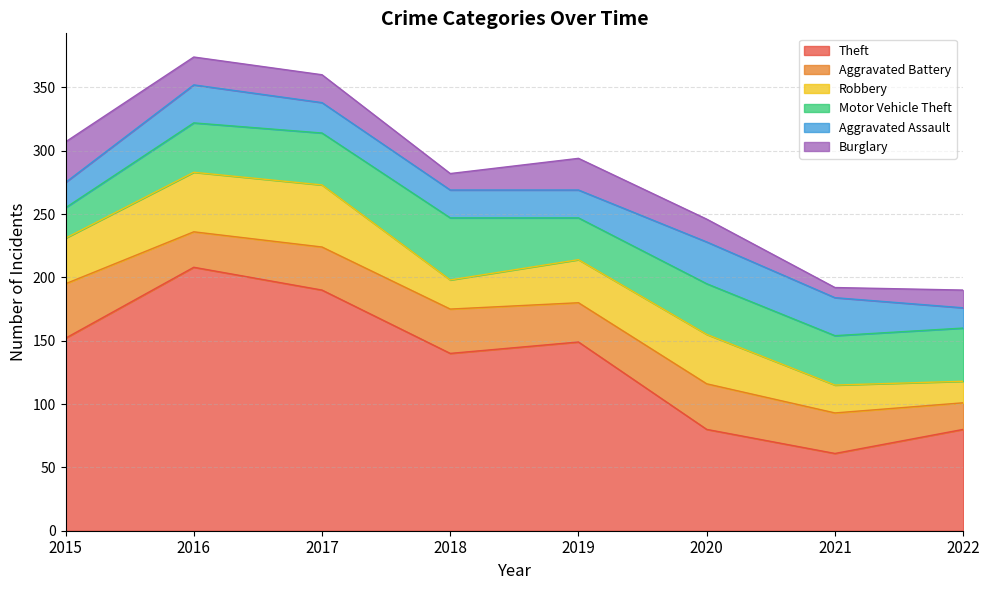

What are all the series names shown in the legend?

Theft, Aggravated Battery, Robbery, Motor Vehicle Theft, Aggravated Assault, Burglary